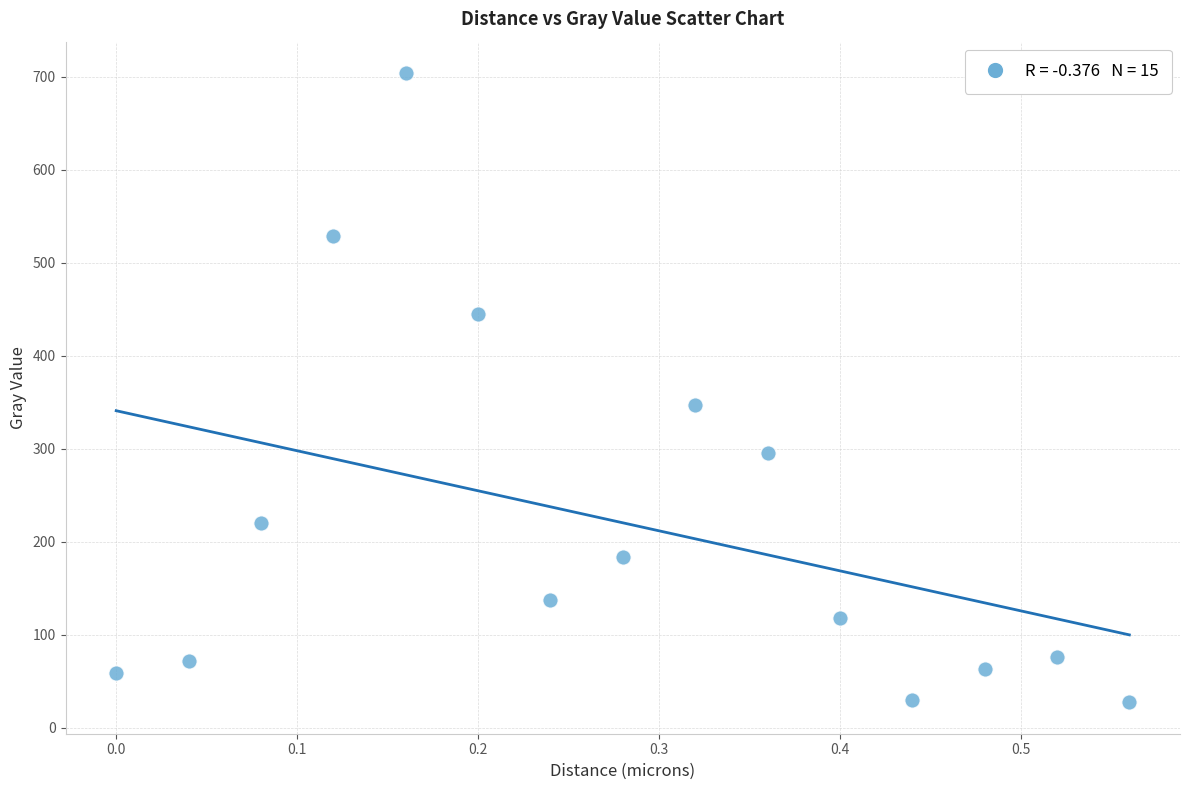

What is the range of X values (max minus min)?

0.6